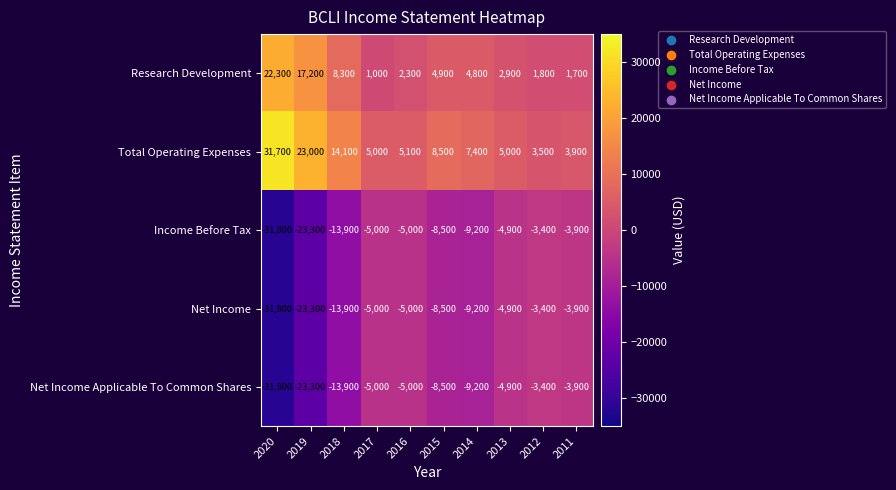

Rank the categories by Research Development value from lowest to highest.

2017, 2011, 2012, 2016, 2013, 2014, 2015, 2018, 2019, 2020